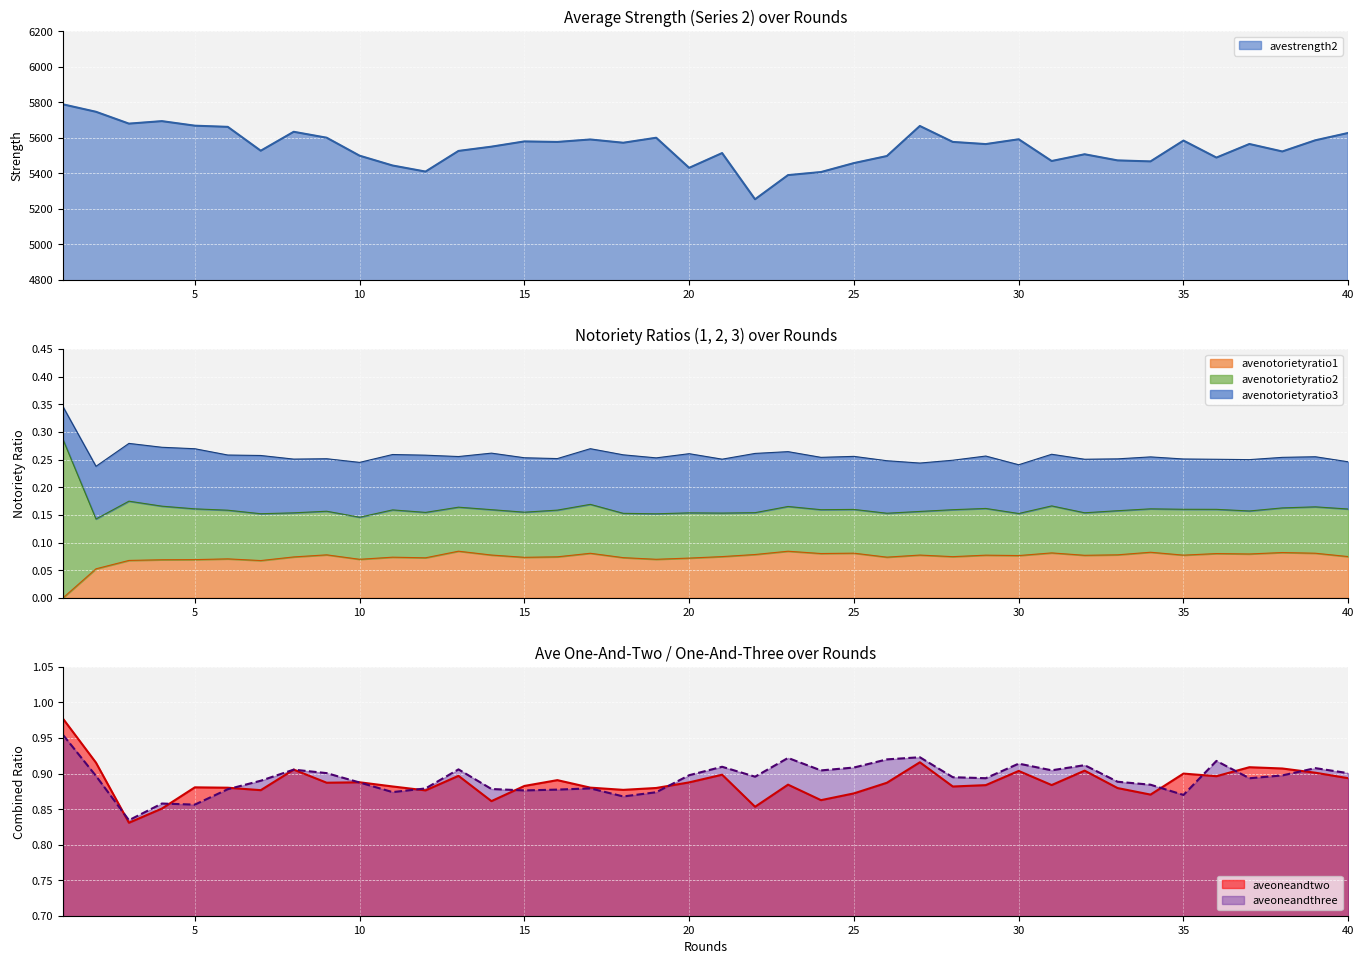

Reading left to right, list all the values displayed in this chart.

avestrength2: 1=5787.9	2=5746.1	3=5679.4	4=5693.4	5=5667.9	6=5661.2	7=5526.9	8=5633.5	9=5600.2	10=5499.0	11=5443.8	12=5409.6	13=5525.8	14=5549.8	15=5579.3	16=5576.4	17=5590.3	18=5571.9	19=5600.1	20=5430.7	21=5513.8	22=5253.9	23=5389.9	24=5407.0	25=5457.4	26=5497.1	27=5666.2	28=5576.5	29=5564.3	30=5591.4	31=5469.1	32=5507.1	33=5472.6	34=5466.9	35=5584.1	36=5488.4	37=5564.8	38=5522.8	39=5585.6	40=5626.9
avenotorietyratio1: 1=0.0	2=0.1	3=0.1	4=0.1	5=0.1	6=0.1	7=0.1	8=0.1	9=0.1	10=0.1	11=0.1	12=0.1	13=0.1	14=0.1	15=0.1	16=0.1	17=0.1	18=0.1	19=0.1	20=0.1	21=0.1	22=0.1	23=0.1	24=0.1	25=0.1	26=0.1	27=0.1	28=0.1	29=0.1	30=0.1	31=0.1	32=0.1	33=0.1	34=0.1	35=0.1	36=0.1	37=0.1	38=0.1	39=0.1	40=0.1
aveoneandtwo: 1=1.0	2=0.9	3=0.8	4=0.9	5=0.9	6=0.9	7=0.9	8=0.9	9=0.9	10=0.9	11=0.9	12=0.9	13=0.9	14=0.9	15=0.9	16=0.9	17=0.9	18=0.9	19=0.9	20=0.9	21=0.9	22=0.9	23=0.9	24=0.9	25=0.9	26=0.9	27=0.9	28=0.9	29=0.9	30=0.9	31=0.9	32=0.9	33=0.9	34=0.9	35=0.9	36=0.9	37=0.9	38=0.9	39=0.9	40=0.9
aveoneandthree: 1=1.0	2=0.9	3=0.8	4=0.9	5=0.9	6=0.9	7=0.9	8=0.9	9=0.9	10=0.9	11=0.9	12=0.9	13=0.9	14=0.9	15=0.9	16=0.9	17=0.9	18=0.9	19=0.9	20=0.9	21=0.9	22=0.9	23=0.9	24=0.9	25=0.9	26=0.9	27=0.9	28=0.9	29=0.9	30=0.9	31=0.9	32=0.9	33=0.9	34=0.9	35=0.9	36=0.9	37=0.9	38=0.9	39=0.9	40=0.9